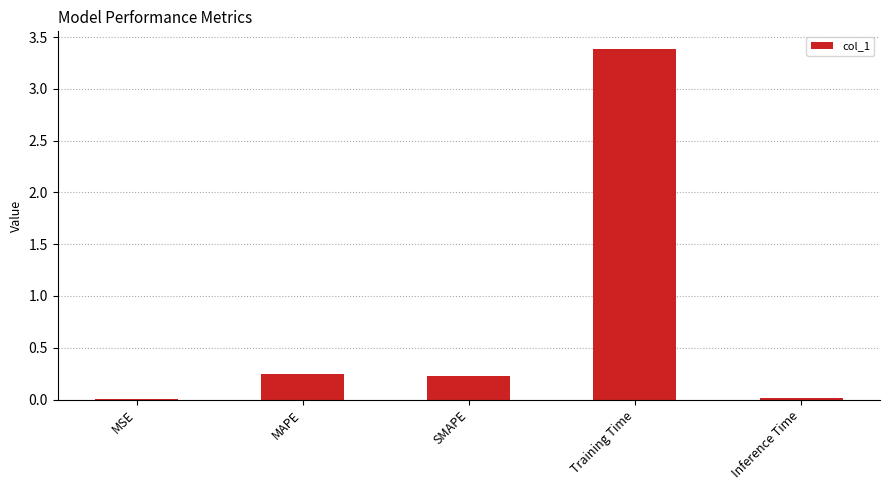

What is the change in value from MAPE to Inference Time?

-0.2